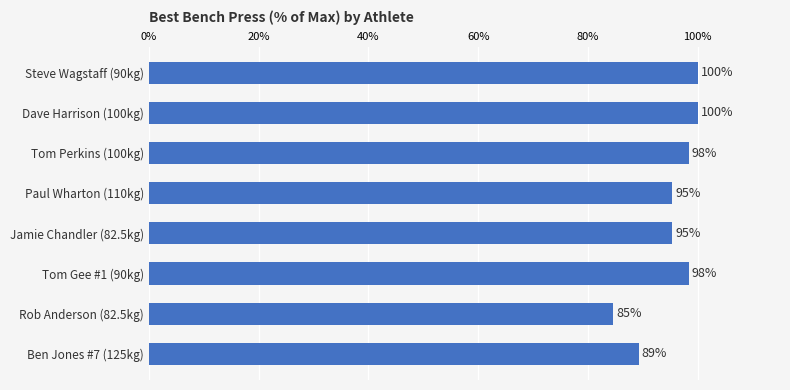

Count the number of values greater than 98.

4